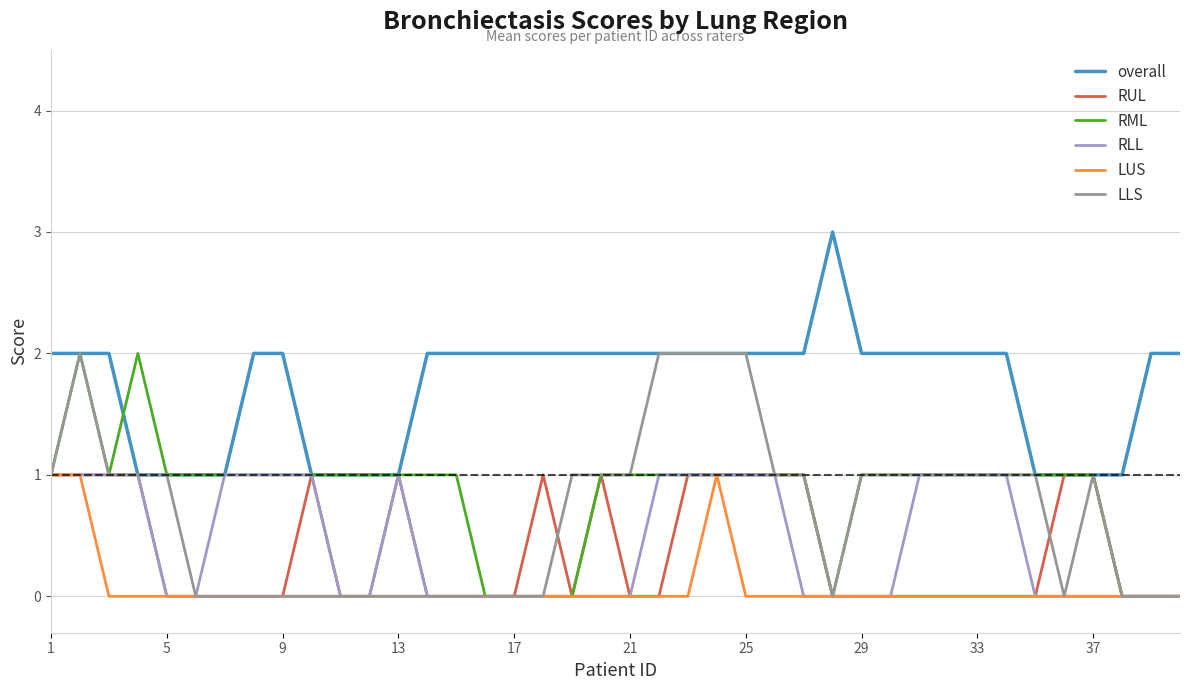

What is the greatest value displayed?

3